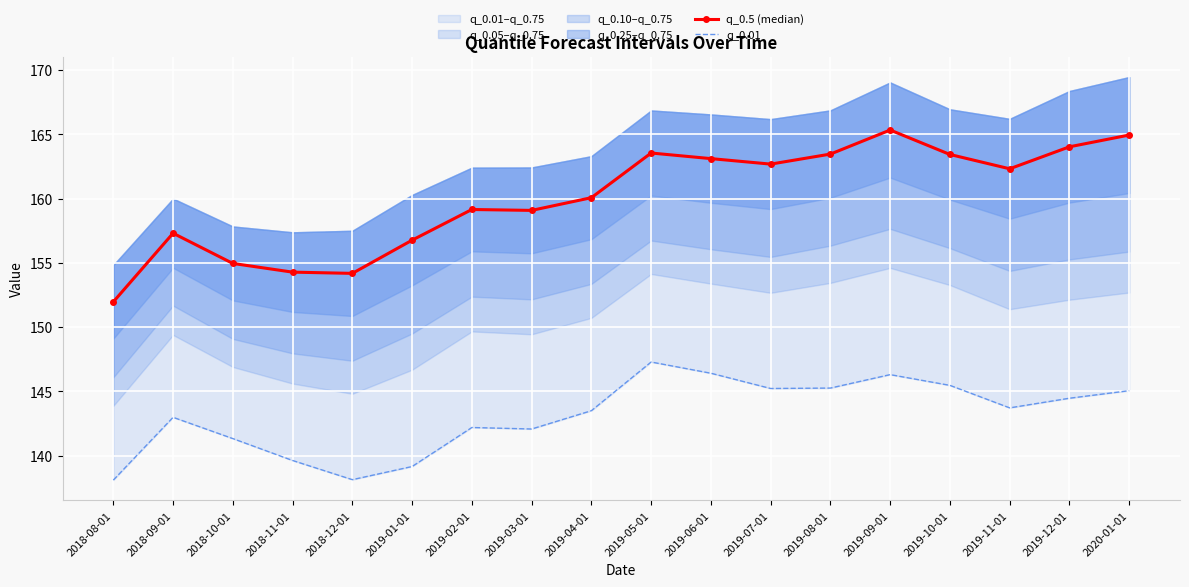

Which category has the lowest value across all series?

2018-08-01